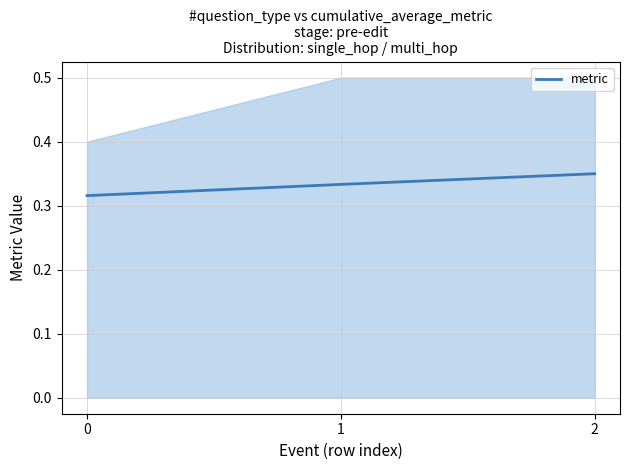

What is the approximate value at 0?

0.3